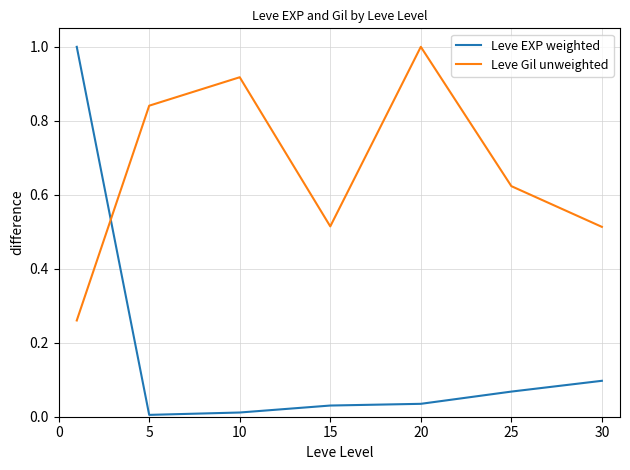

How many times do Leve Gil unweighted and Leve EXP weighted cross each other?

1